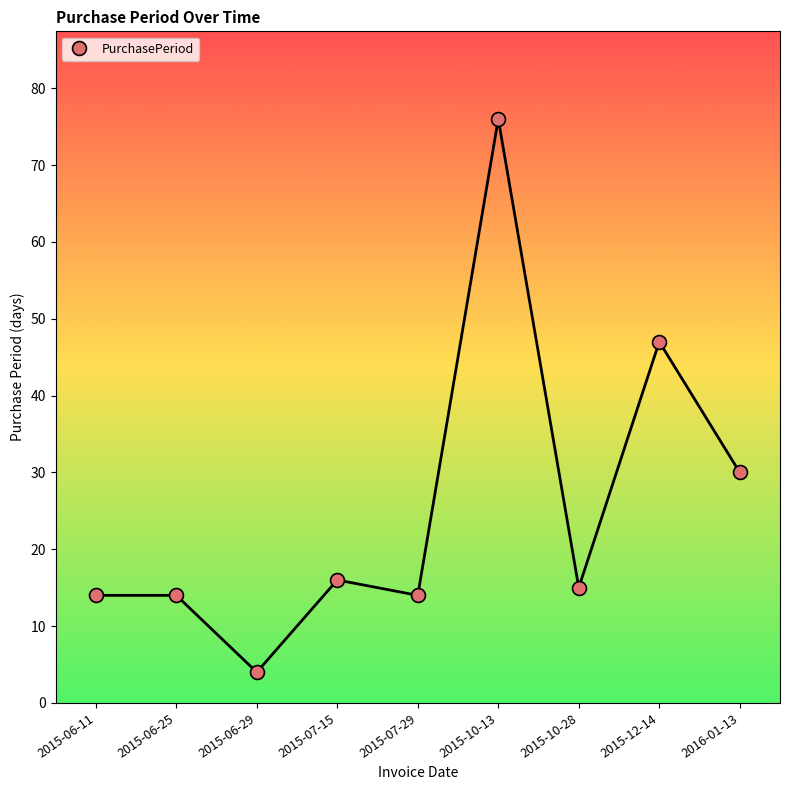

What position from the left is 2016-01-13?

9